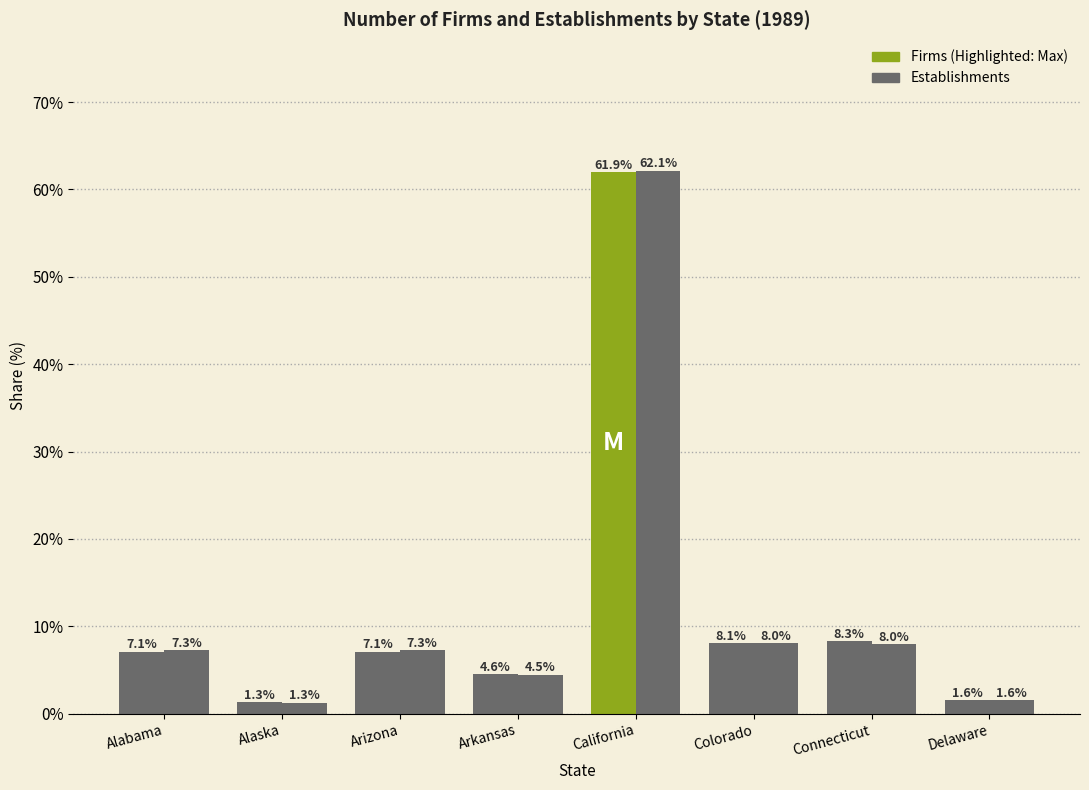

The value of Establishments at Arizona is 2.5. True or false?

False